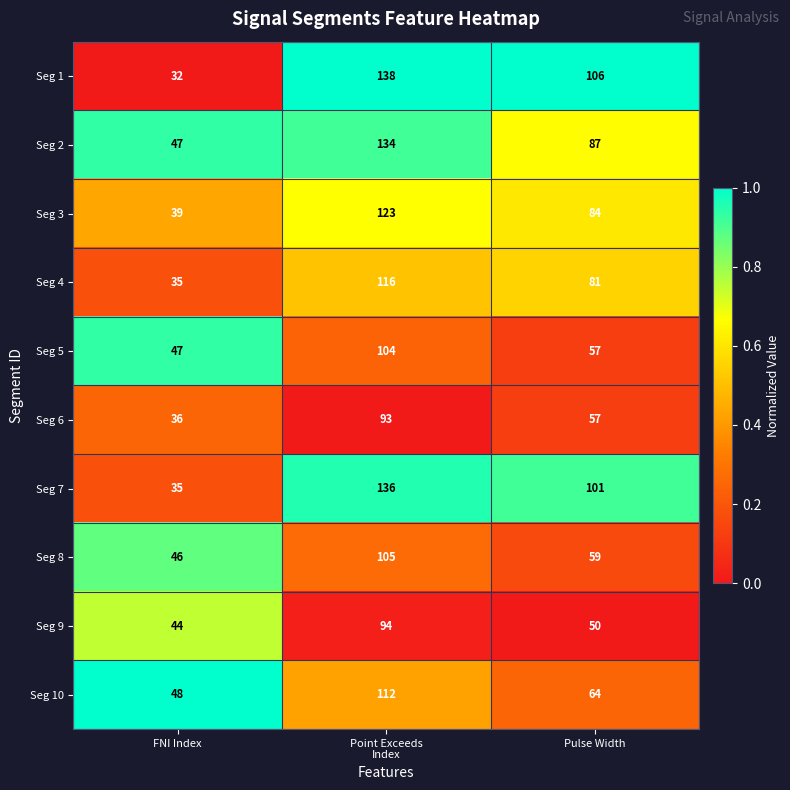

Which label corresponds to the smallest value in the chart?

FNI Index